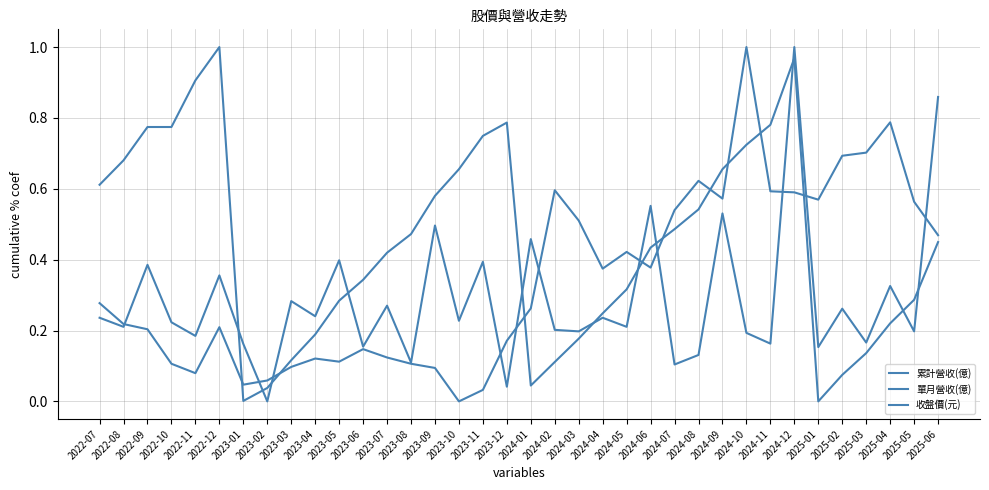

Is this an area chart (filled region under the line)?

No